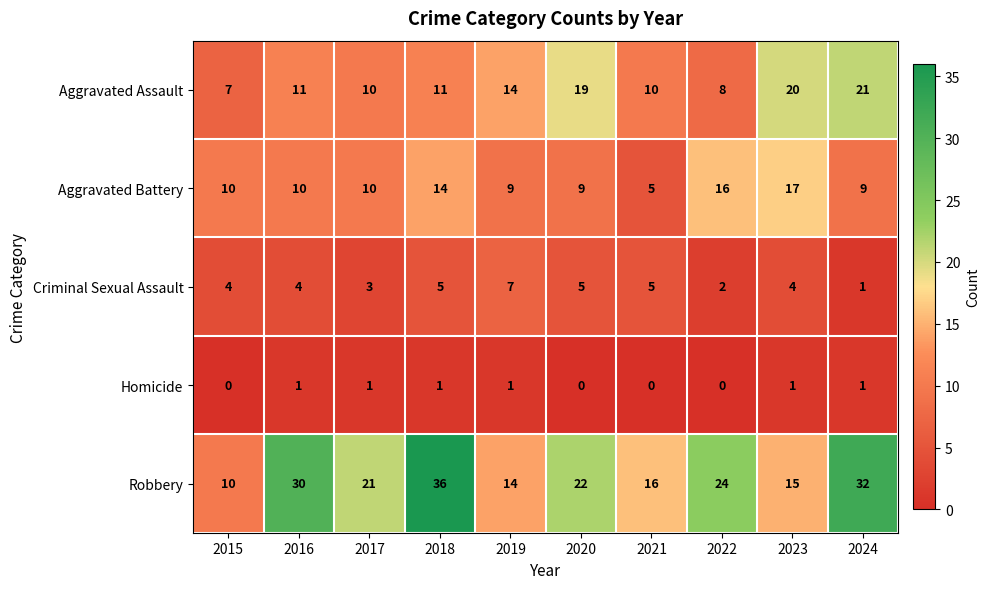

The value of Robbery at 2016 is 30. True or false?

True